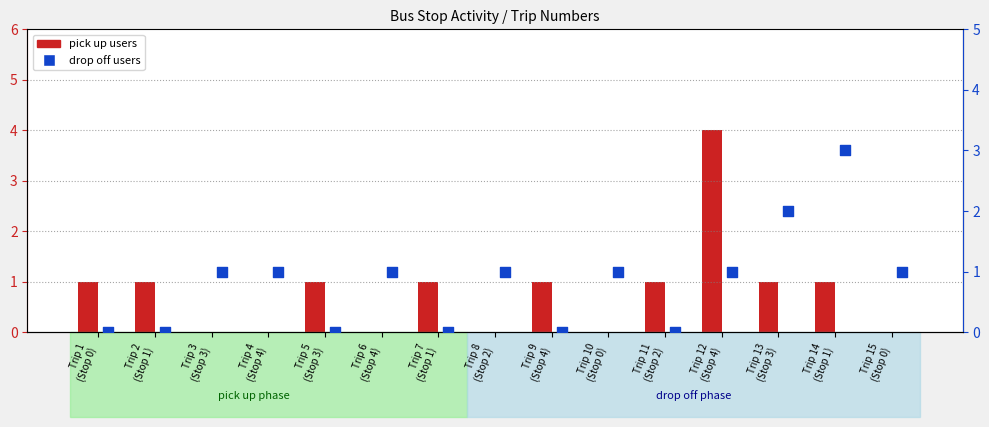

At which category is the sum across all series the highest?

Trip 12
(Stop 4)